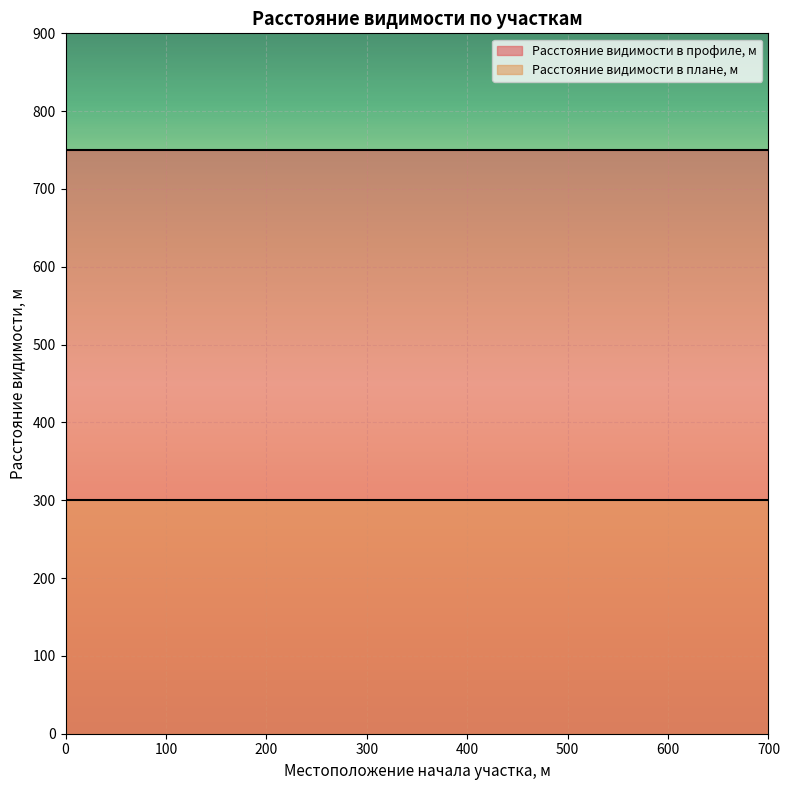

Reading right to left, transcribe all the data shown in this chart.

Расстояние видимости в профиле, м: 700=750	650=750	600=750	550=750	500=750	450=750	400=750	350=750	300=750	250=750	200=750	150=750	100=750	50=750	0=750
Расстояние видимости в плане, м: 700=300	650=300	600=300	550=300	500=300	450=300	400=300	350=300	300=300	250=300	200=300	150=300	100=300	50=300	0=300